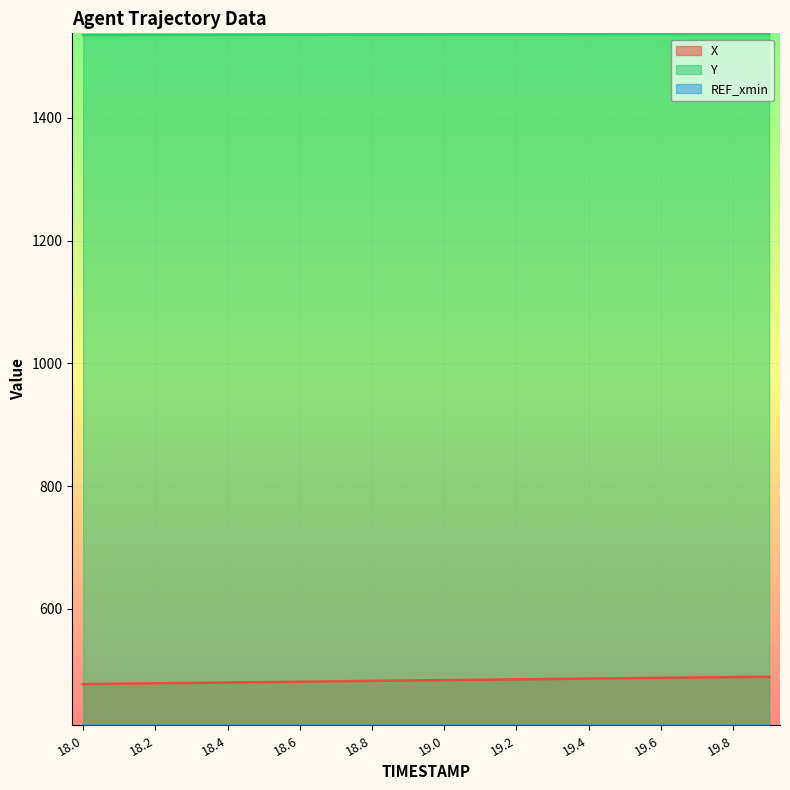

True or false: Y has a value of 1536.2 at 19.0.

True